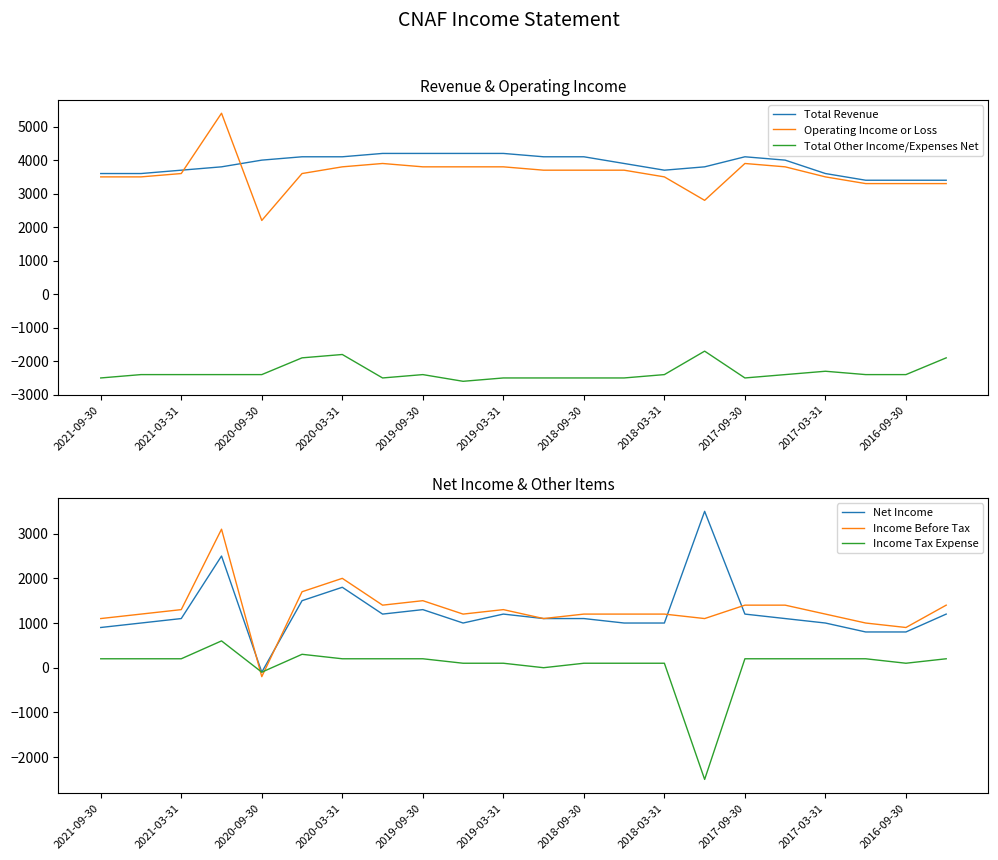

Does the chart have visible grid lines?

No